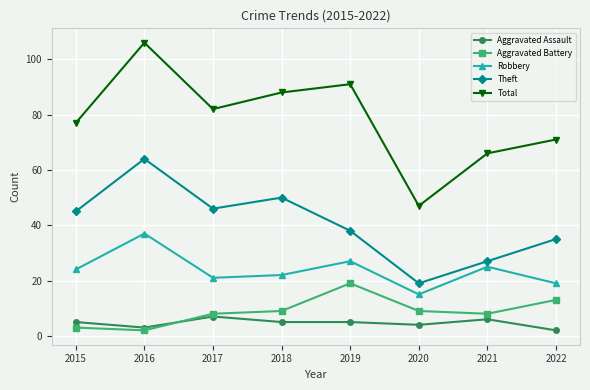

List the series in order of their peak value, lowest first.

Aggravated Assault, Aggravated Battery, Robbery, Theft, Total